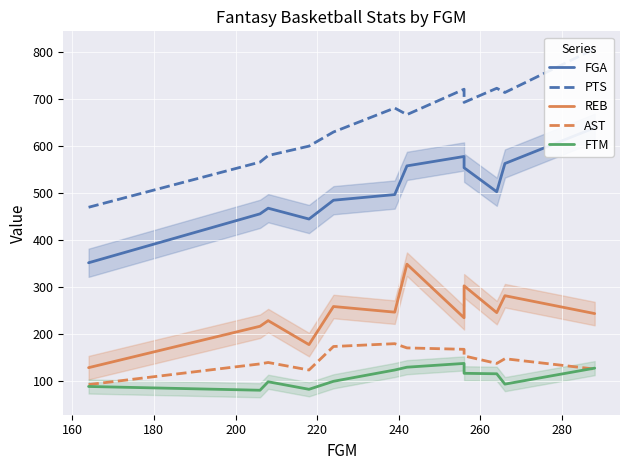

True or false: REB and AST intersect in this chart.

False